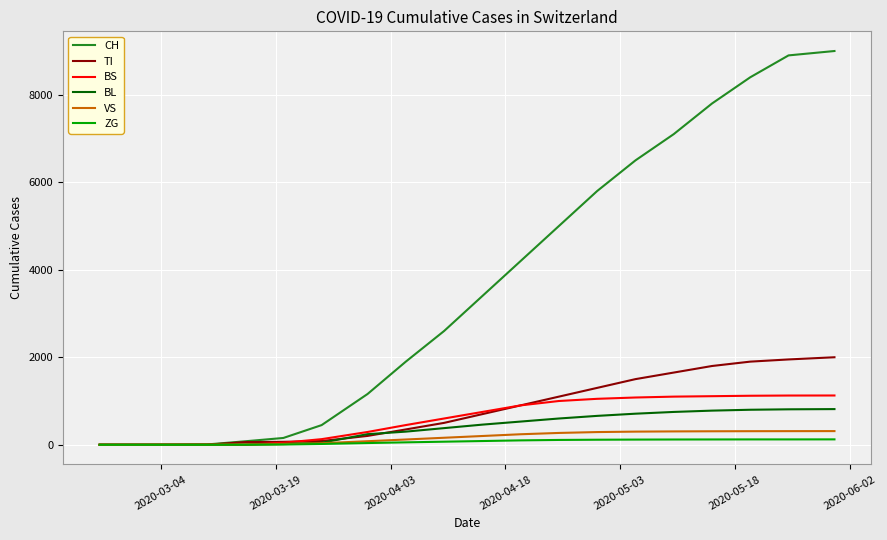

Which series has the widest spread of values?

CH